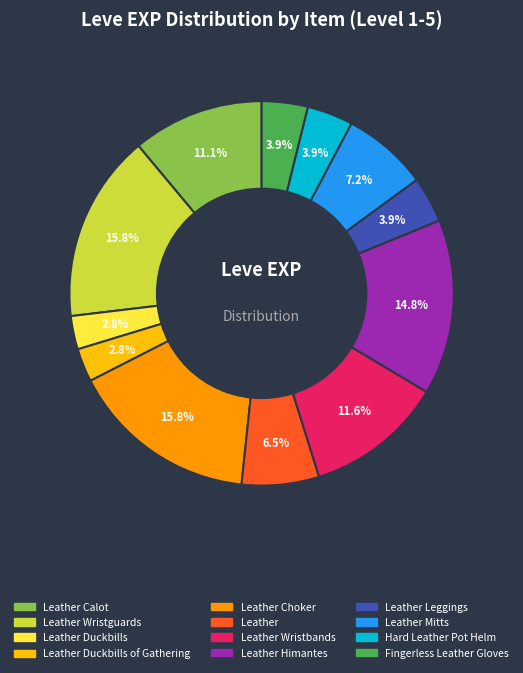

Is there any slice that represents more than half of the pie?

No